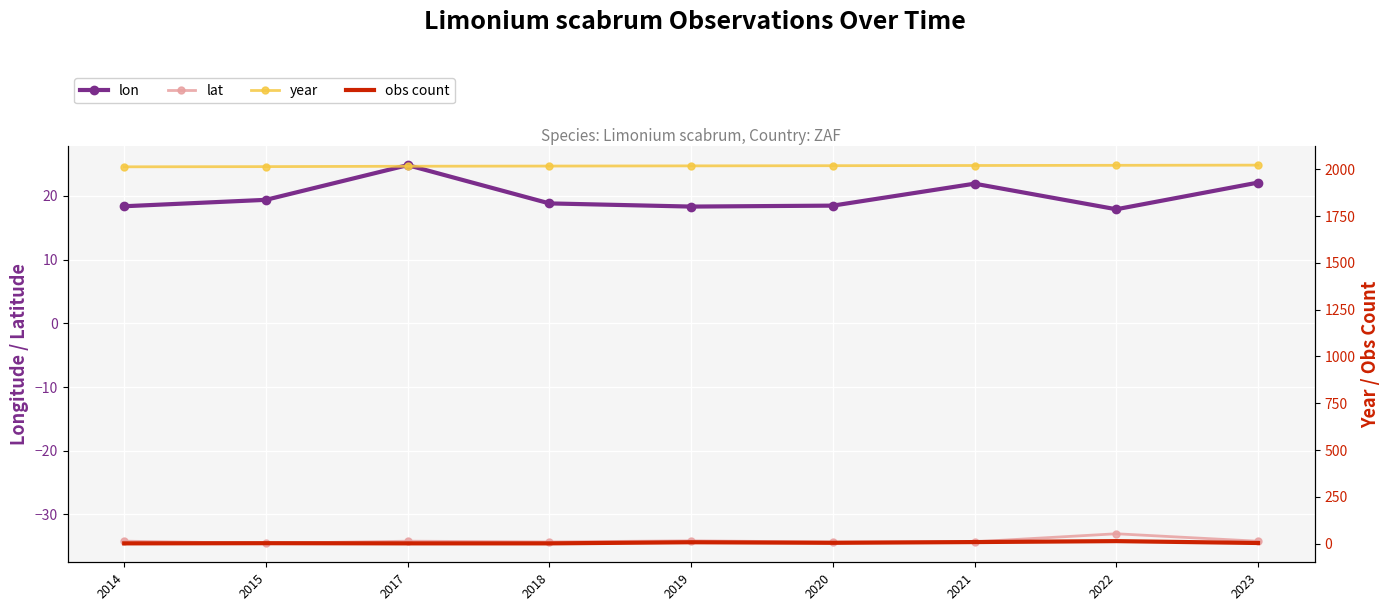

Reading left to right, list all the values displayed in this chart.

lon: 2014=18.4	2015=19.4	2017=24.8	2018=18.8	2019=18.3	2020=18.5	2021=21.9	2022=17.9	2023=22.1
lat: 2014=-34.2	2015=-34.5	2017=-34.2	2018=-34.3	2019=-34.1	2020=-34.3	2021=-34.3	2022=-33.0	2023=-34.2
year: 2014=2014.0	2015=2015.0	2017=2017.0	2018=2018.0	2019=2019.0	2020=2020.0	2021=2021.0	2022=2022.0	2023=2023.0
obs count: 2014=1.0	2015=2.0	2017=1.0	2018=1.0	2019=7.0	2020=4.0	2021=8.0	2022=13.0	2023=3.0